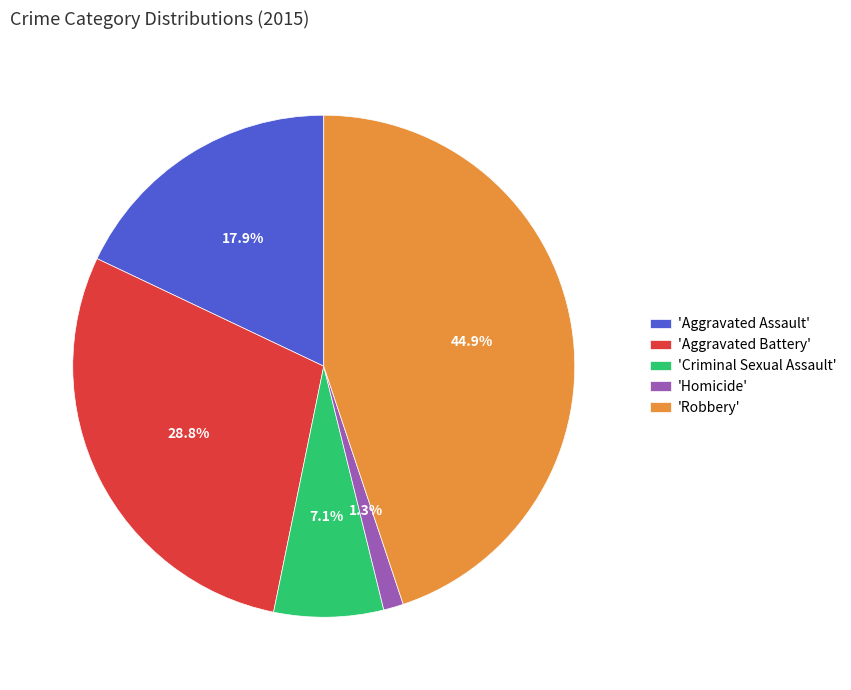

What is the ratio of the value at 'Robbery' to the value at 'Aggravated Battery'?

1.6